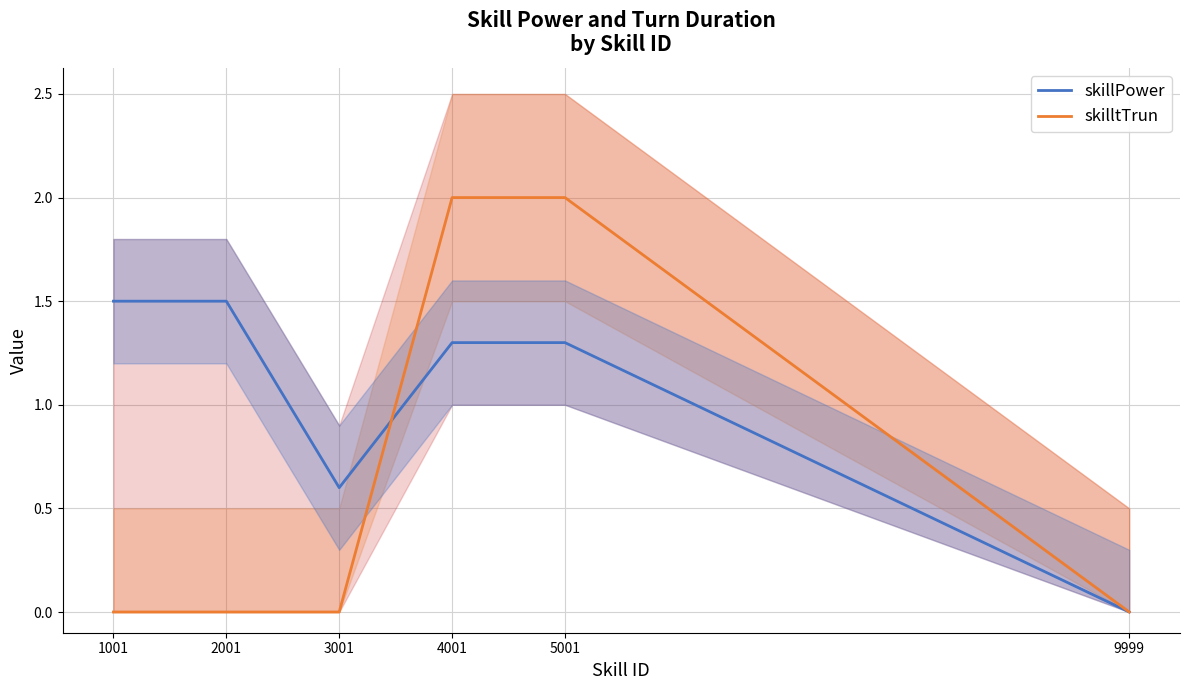

Rank the categories by skillPower value from highest to lowest.

1001, 2001, 4001, 5001, 3001, 9999